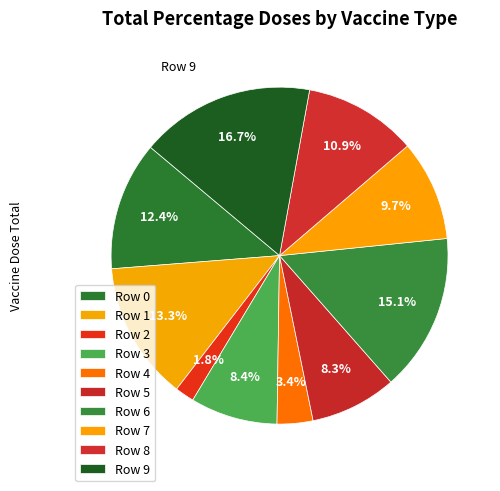

What is the change in value from Row 0 to Row 2?

-0.1